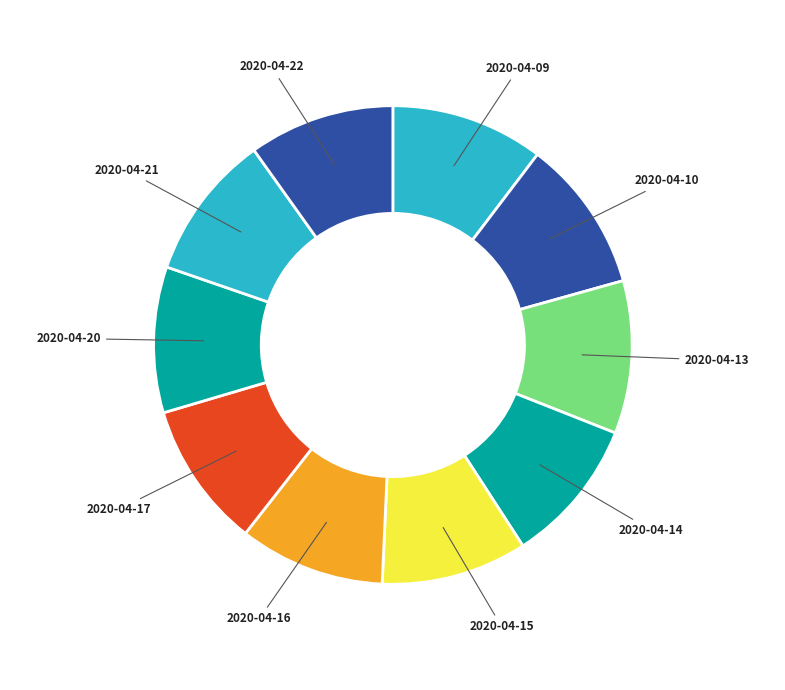

Approximately how many times larger is the value at 2020-04-09 compared to 2020-04-21?

1.0